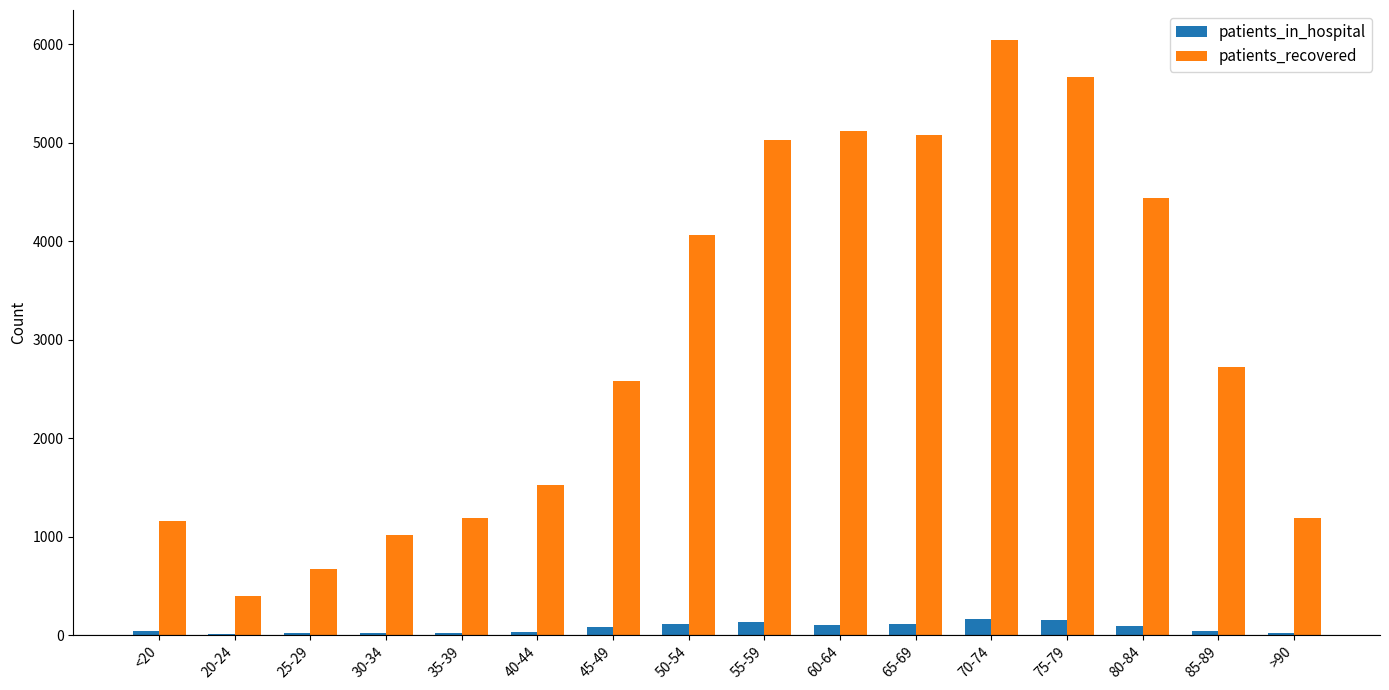

What is the highest value of the patients_in_hospital series?

161